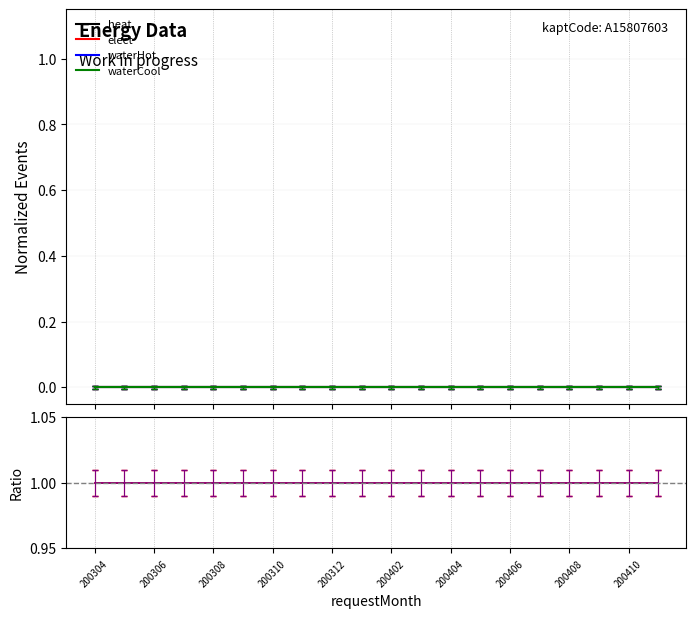

Which series changed the most between 200308 and 200310?

heat